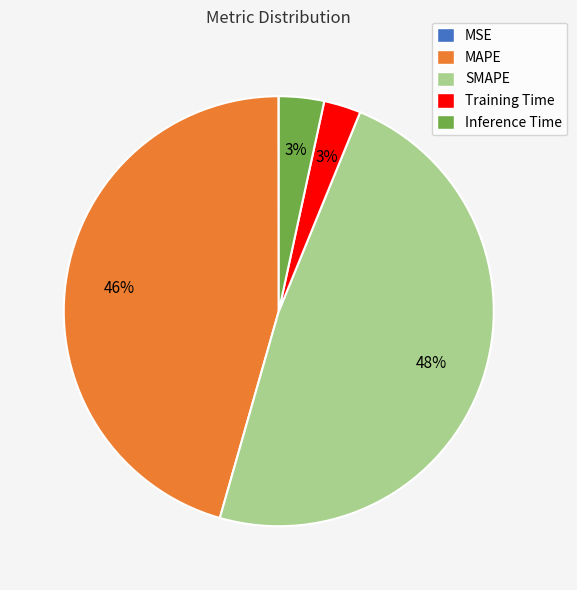

Is it true that SMAPE is 48% of the pie?

True